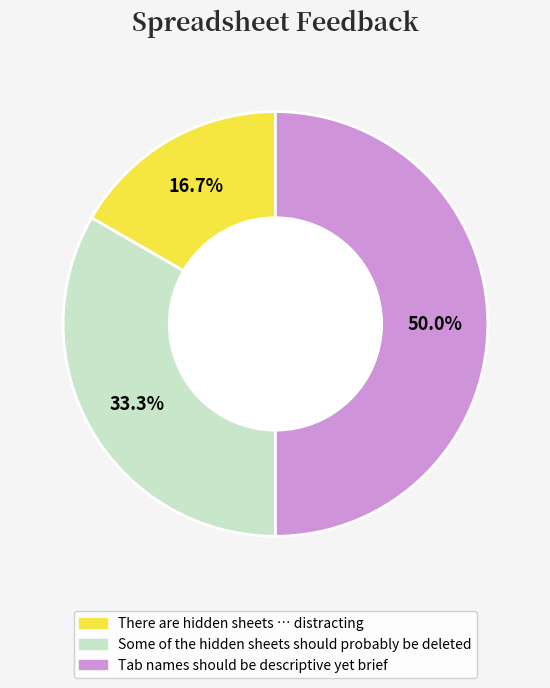

The Tab names should be descriptive yet brief slice represents 42% of the pie. True or false?

False